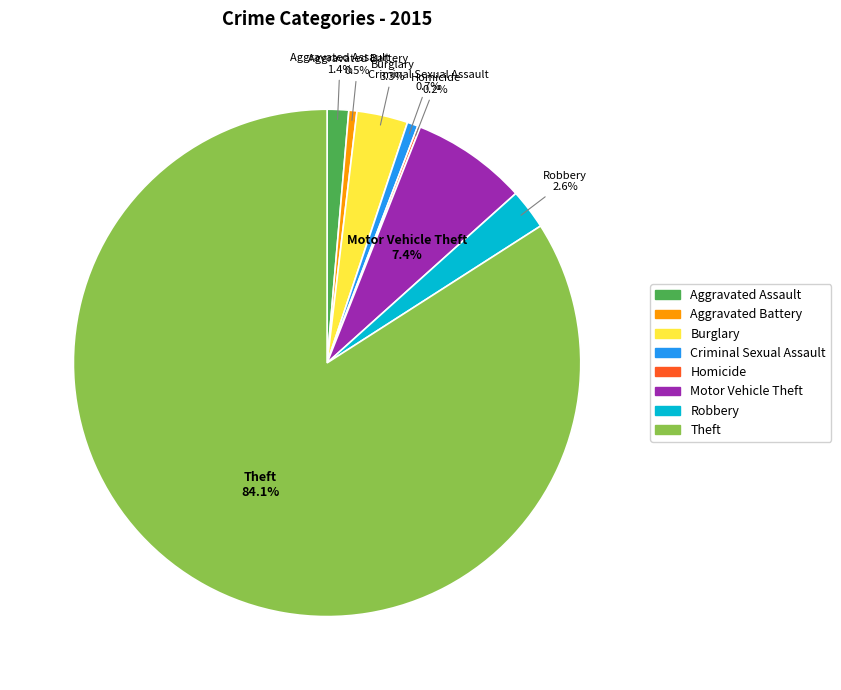

Does any single category account for the majority?

Yes